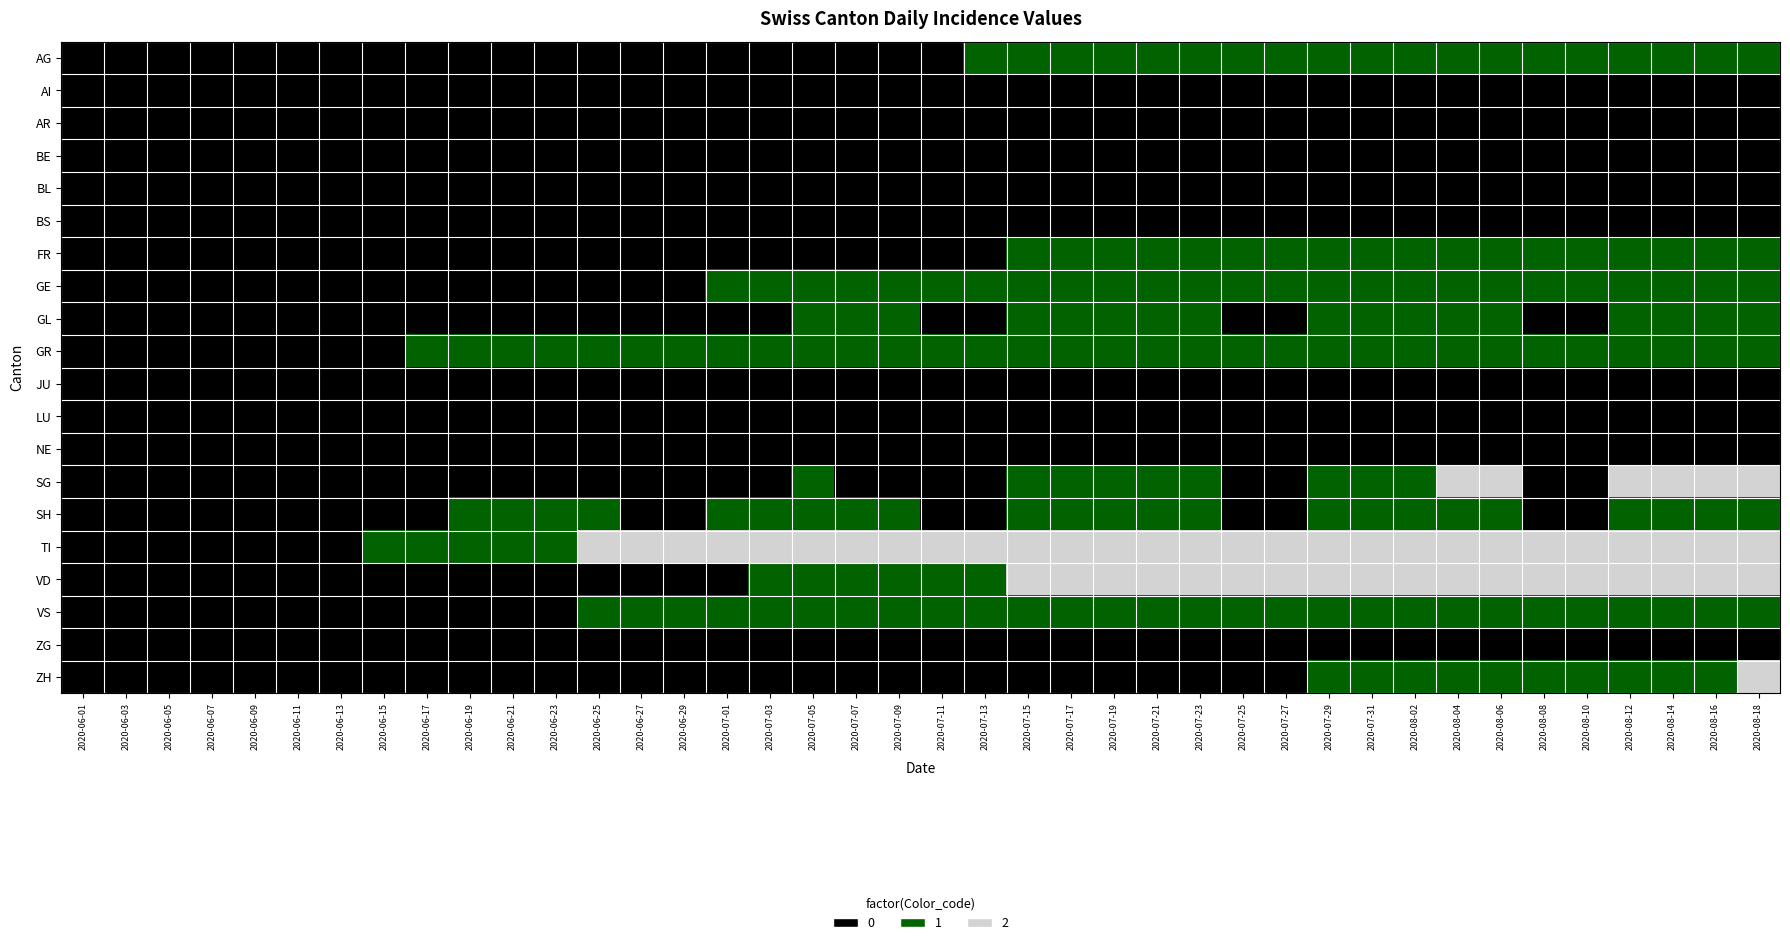

What is the difference between the maximum and minimum values in the GL series?

1